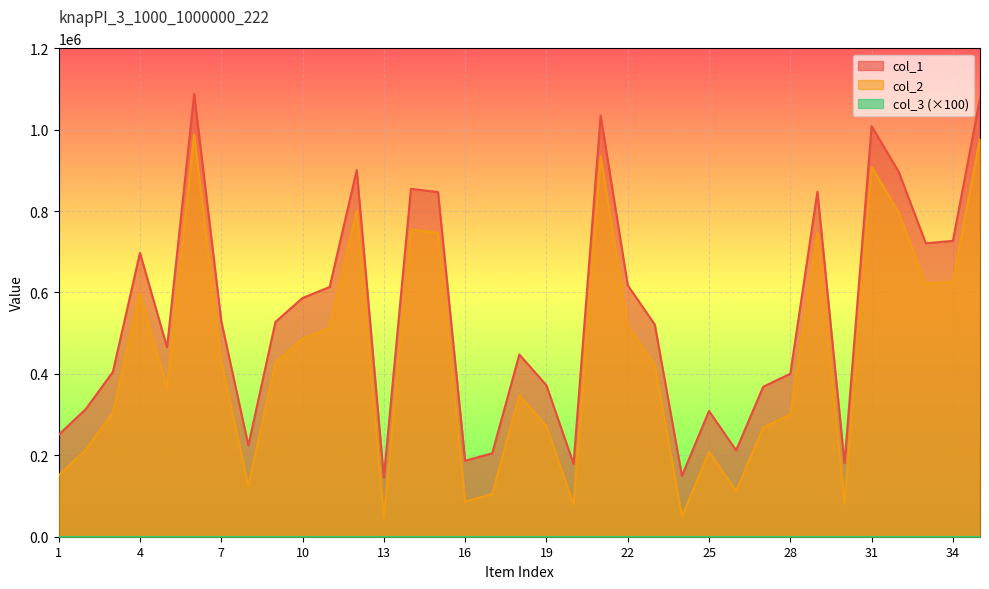

Does the chart display data point markers on the line(s)?

No